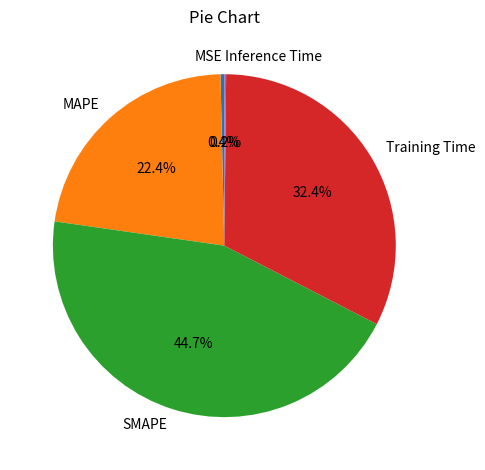

Do Training Time and SMAPE together represent more than half of the pie?

Yes